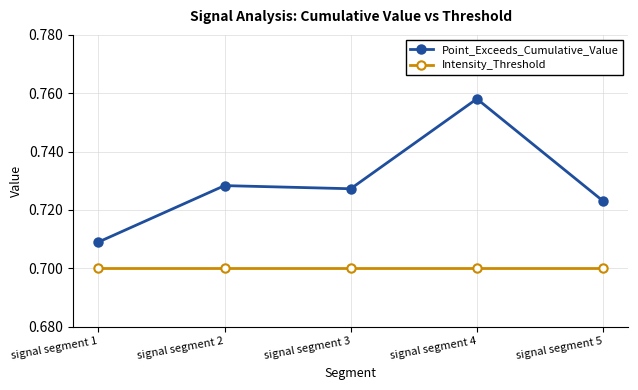

True or false: Intensity_Threshold and Point_Exceeds_Cumulative_Value cross at least once.

False